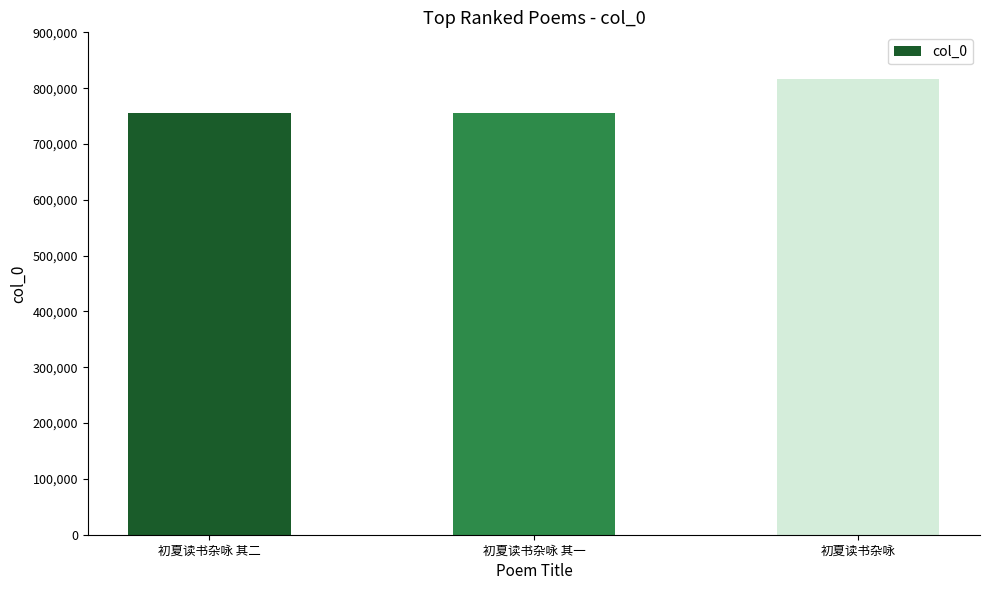

What is the label of the 1st bar from the left?

初夏读书杂咏 其二